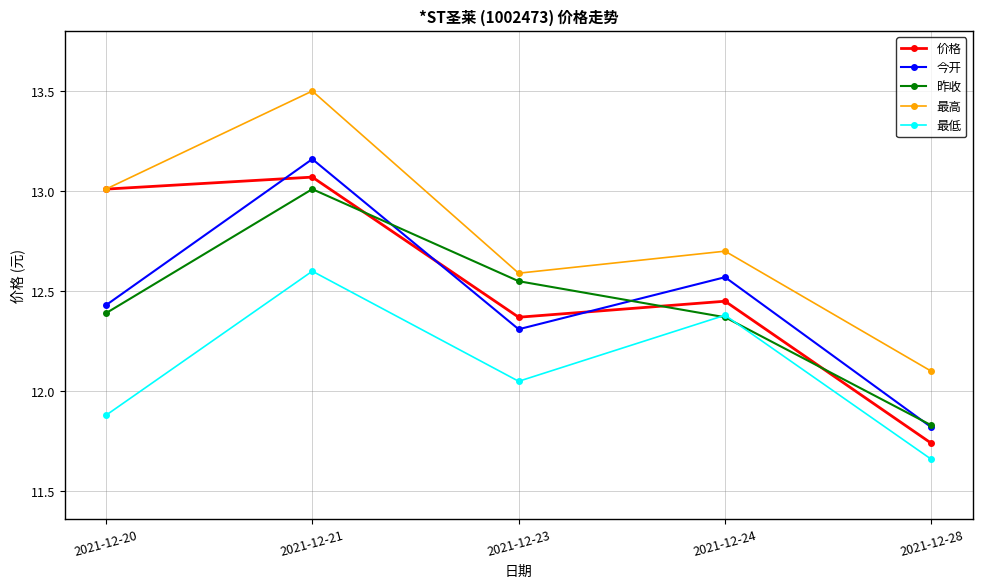

Which category has the lowest value in the 价格 series?

2021-12-28